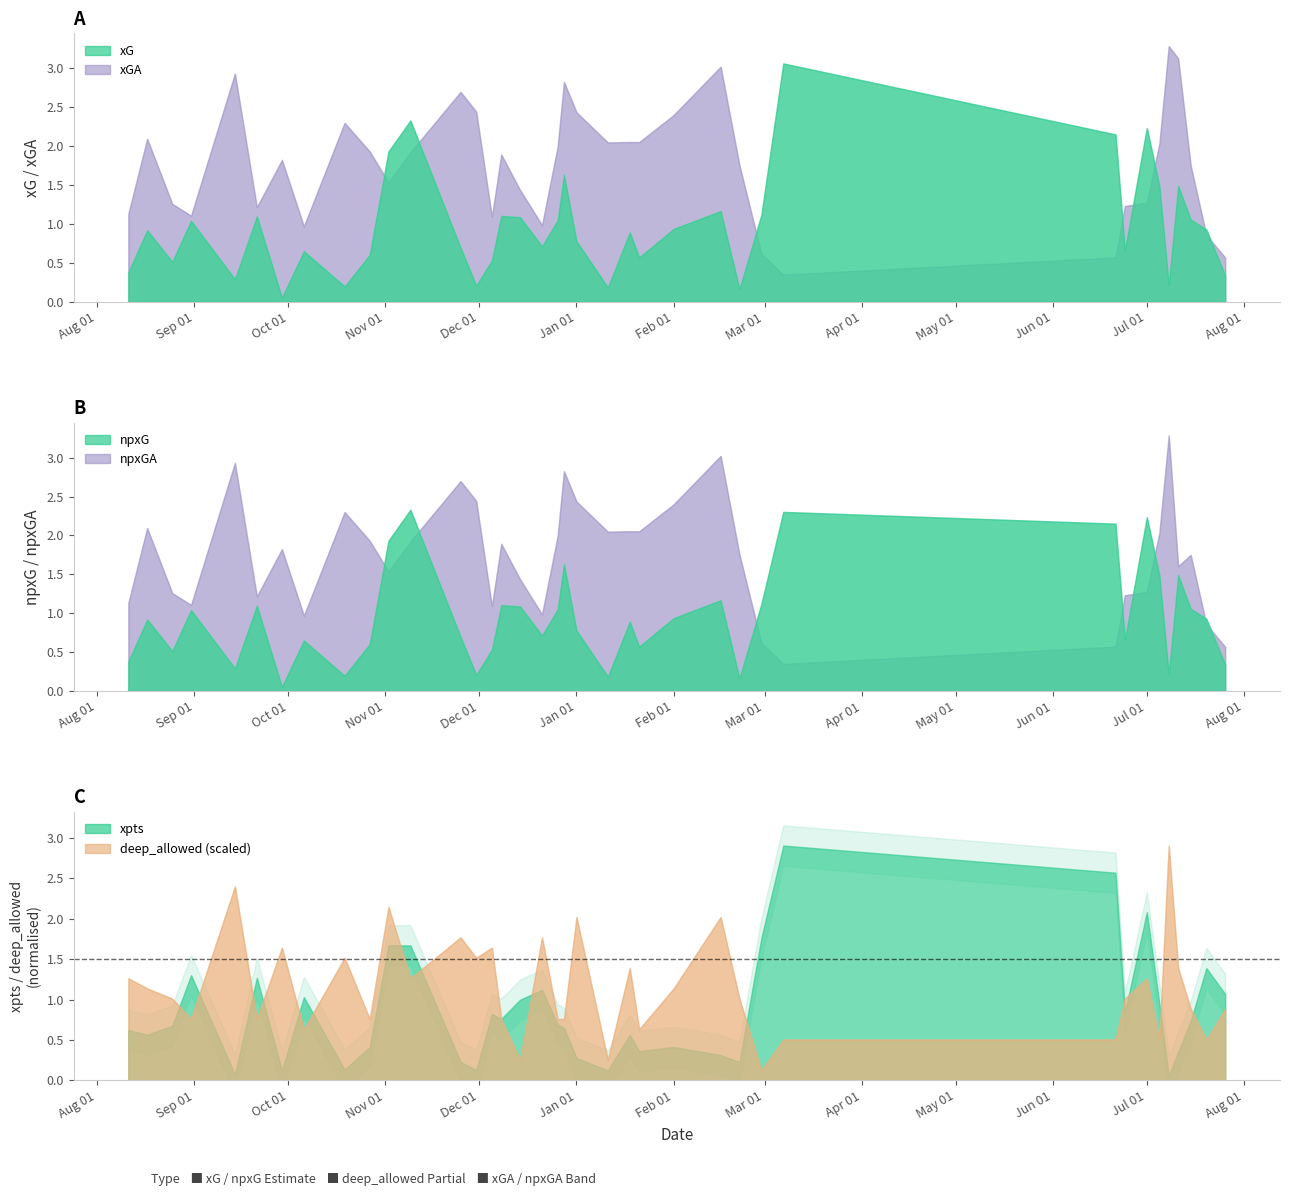

Between 27 and xG, which is larger?

27